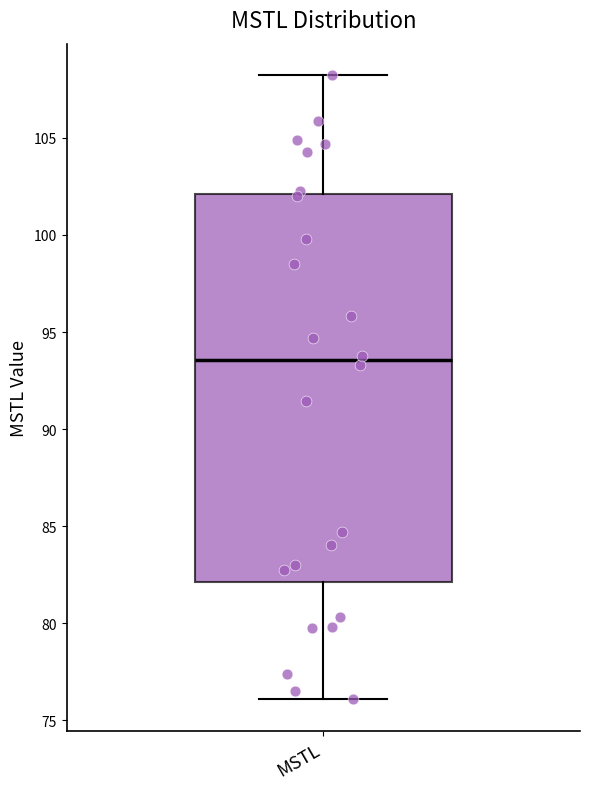

Transcribe this box plot: give where the median line is, the range the box spans, and where the two whiskers end, as read against the y-axis. The values are not printed on the chart, so give them approximately, as read against the axis.

median 93.5, box 82.0 to 102.0, whiskers 76.0 to 108.0